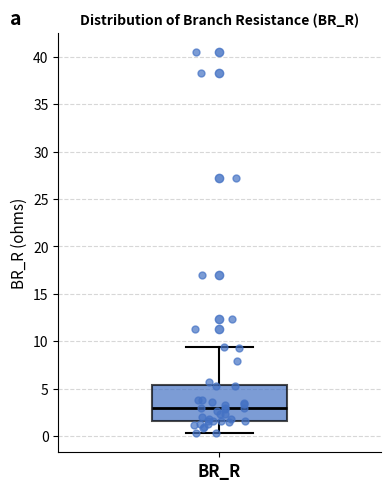

Transcribe this box plot: give where the median line is, the range the box spans, and where the two whiskers end, as read against the y-axis. The values are not printed on the chart, so give them approximately, as read against the axis.

median 3.0, box 1.5 to 5.5, whiskers 0.5 to 9.5